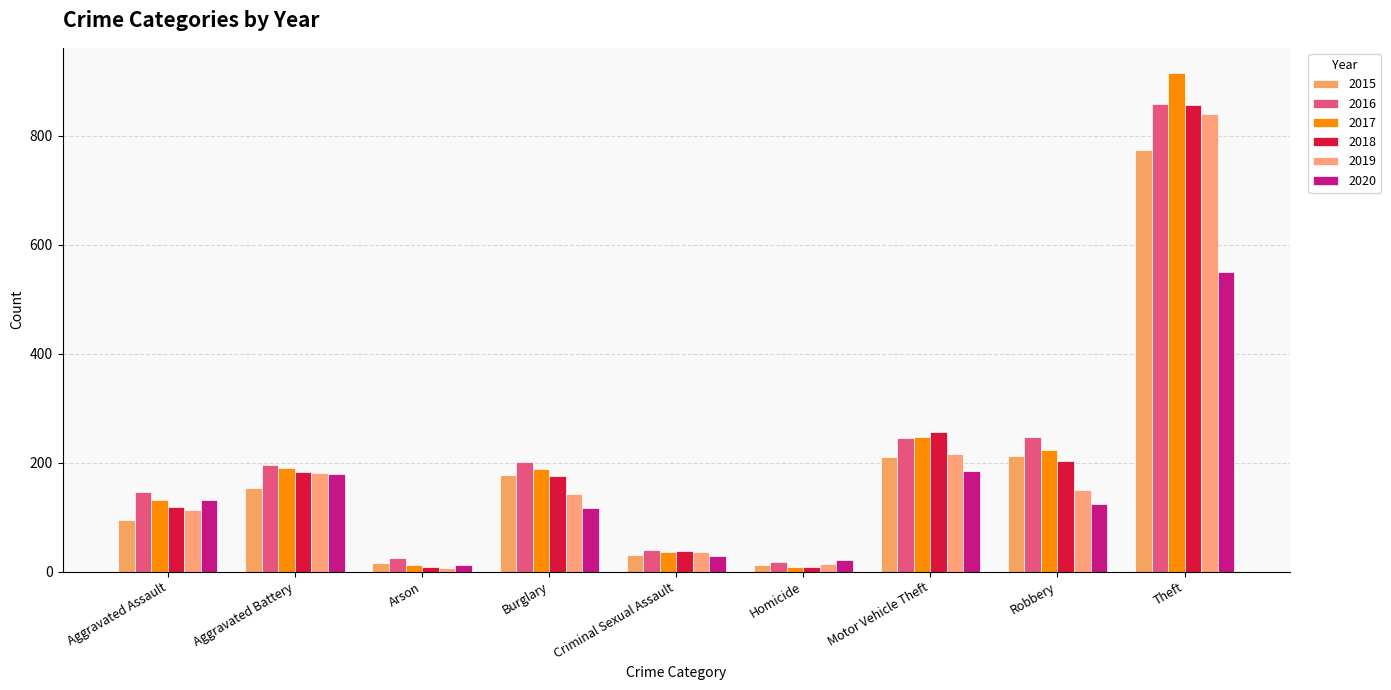

Where is 2019 nearest to the value 423?

Motor Vehicle Theft